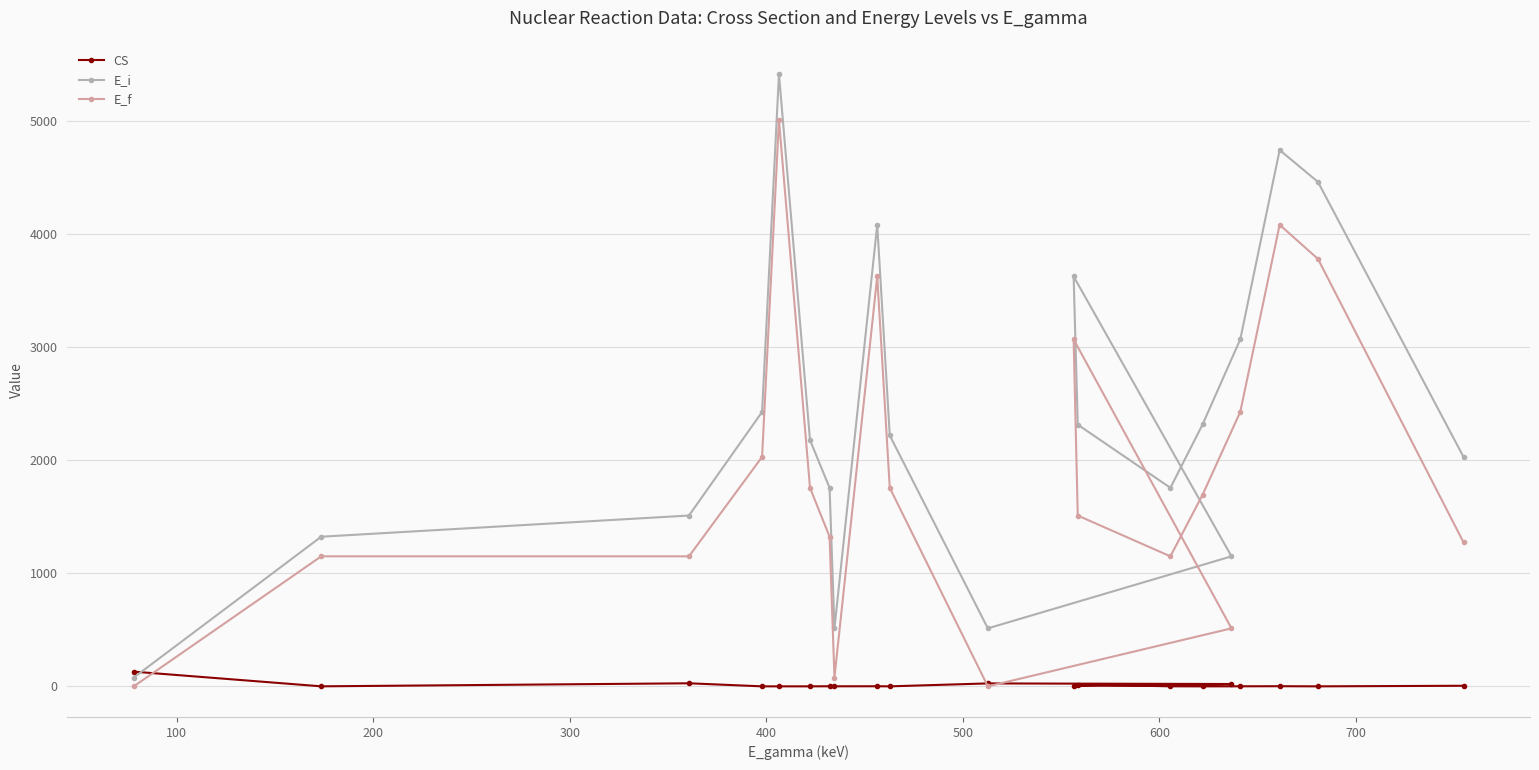

What is the difference between the second highest and minimum values in the E_i series?

4663.0